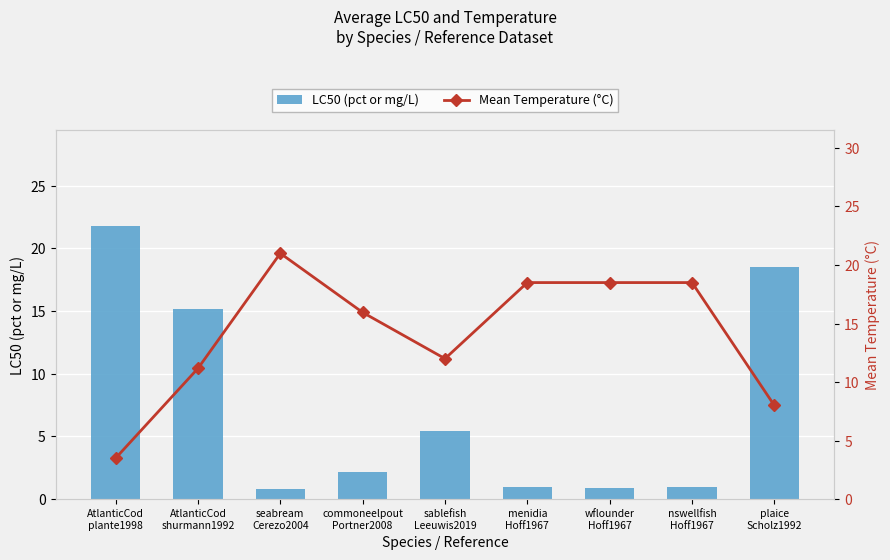

What is the label of the 6th bar from the right?

commoneelpout
Portner2008